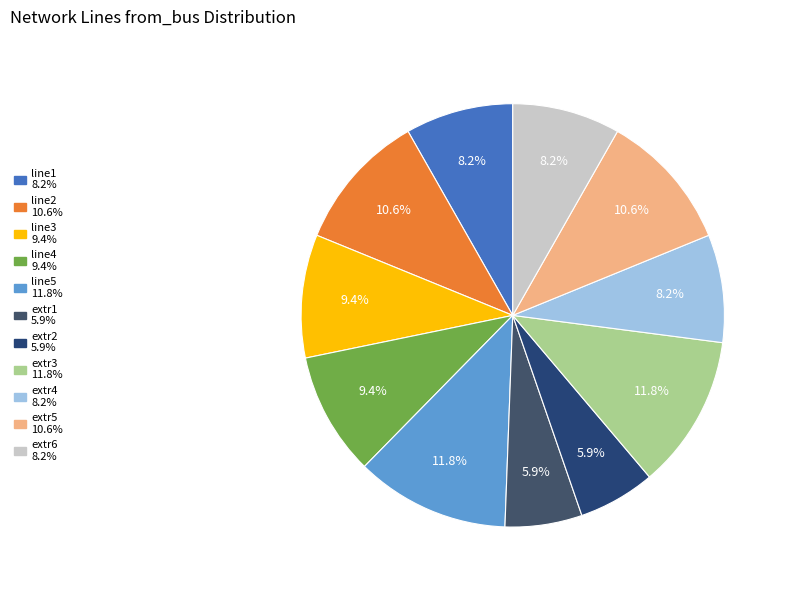

Do line5 and extr2 together represent more than half of the pie?

No